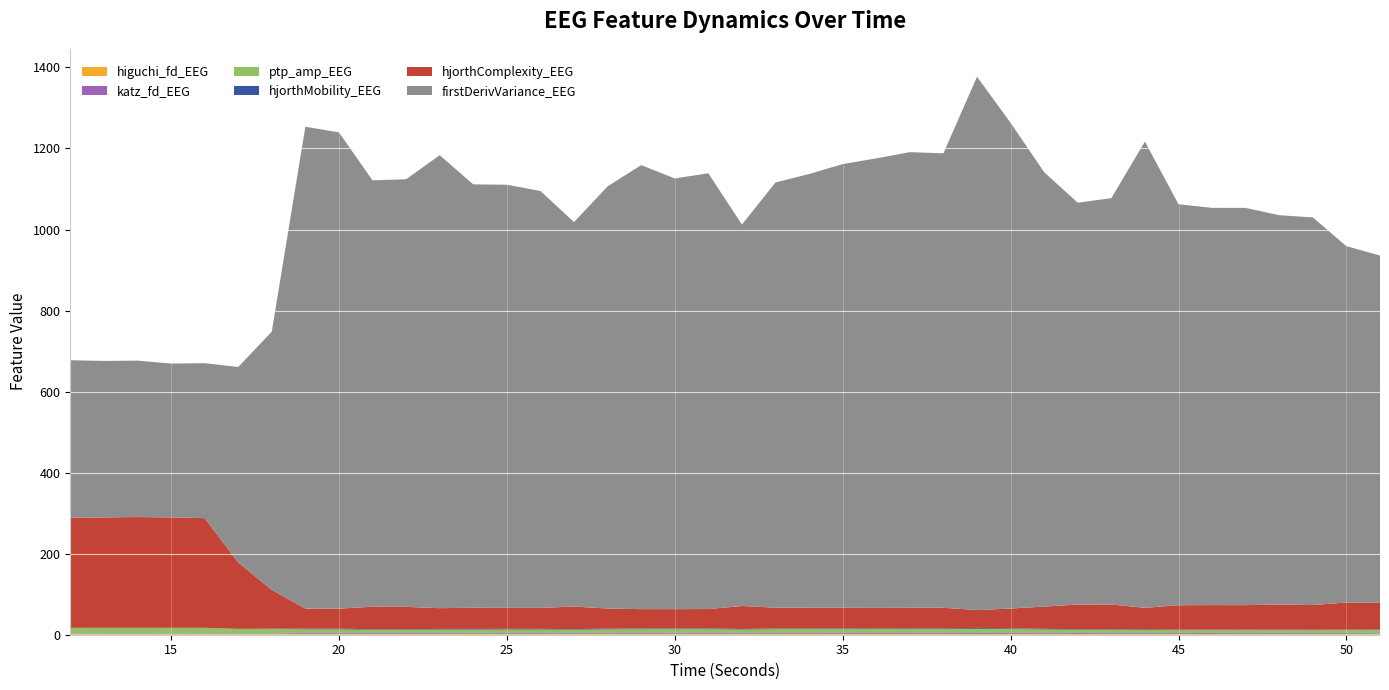

Reading right to left, extract all data points from this chart.

higuchi_fd_EEG: 1.5	1.5	1.5	1.5	1.5	1.5	1.5	1.6	1.5	1.5	1.5	1.6	1.6	1.6	1.6	1.6	1.6	1.6	1.6	1.5	1.6	1.6	1.6	1.6	1.5	1.5	1.5	1.5	1.5	1.5	1.5	1.5	1.5	1.5	1.4	1.3	1.3	1.3	1.3	1.3
katz_fd_EEG: 2.0	2.4	2.3	2.4	2.4	2.4	2.4	2.2	2.4	2.5	2.3	2.4	2.4	2.4	2.4	2.4	2.4	2.3	2.2	2.2	2.2	2.2	2.3	2.1	2.2	2.2	2.2	2.1	2.2	2.4	2.3	2.3	2.3	1.8	1.6	1.7	1.6	1.7	1.6	1.7
ptp_amp_EEG: 8.0	7.7	7.1	7.3	7.3	7.3	7.3	8.2	8.3	8.3	9.1	10.0	10.7	9.8	9.8	9.9	9.7	9.7	9.7	9.0	9.7	9.7	9.6	9.4	8.7	9.0	9.0	9.0	8.9	8.4	8.3	9.2	9.2	10.9	11.1	13.9	13.9	13.9	13.9	13.8
hjorthMobility_EEG: 1.2	1.2	1.4	1.4	1.5	1.5	1.5	1.8	1.4	1.4	1.6	1.9	2.1	1.8	1.8	1.8	1.8	1.7	1.7	1.5	1.9	1.9	1.9	1.8	1.5	1.7	1.7	1.7	1.7	1.5	1.5	1.8	1.8	0.8	0.5	0.2	0.2	0.2	0.2	0.2
hjorthComplexity_EEG: 66.1	66.8	60.8	61.8	60.3	60.4	60.1	52.7	61.1	60.8	54.9	48.8	44.0	51.0	50.9	50.6	51.1	51.2	51.5	56.7	48.0	47.9	47.8	49.7	55.6	51.8	51.9	52.2	51.2	55.0	55.5	49.6	49.6	95.6	164.1	270.6	272.5	273.3	272.4	271.9
firstDerivVariance_EEG: 857.0	879.3	956.7	961.0	980.3	980.3	989.6	1150.6	1002.8	991.7	1071.9	1198.6	1316.2	1121.5	1124.4	1109.3	1094.9	1070.4	1049.4	941.3	1075.4	1062.8	1095.8	1041.9	948.8	1028.9	1044.2	1044.9	1117.8	1055.3	1052.2	1175.3	1189.0	637.3	482.0	382.4	379.7	386.0	386.3	388.5